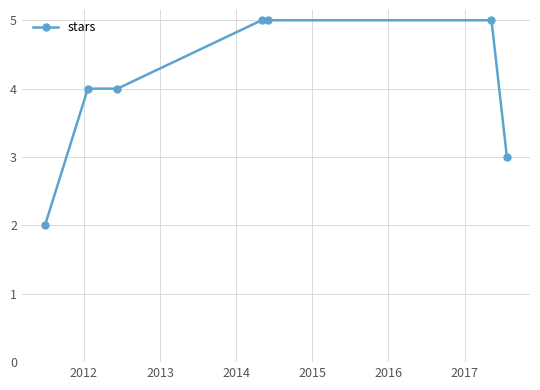

What is the difference between the maximum and minimum values?

3